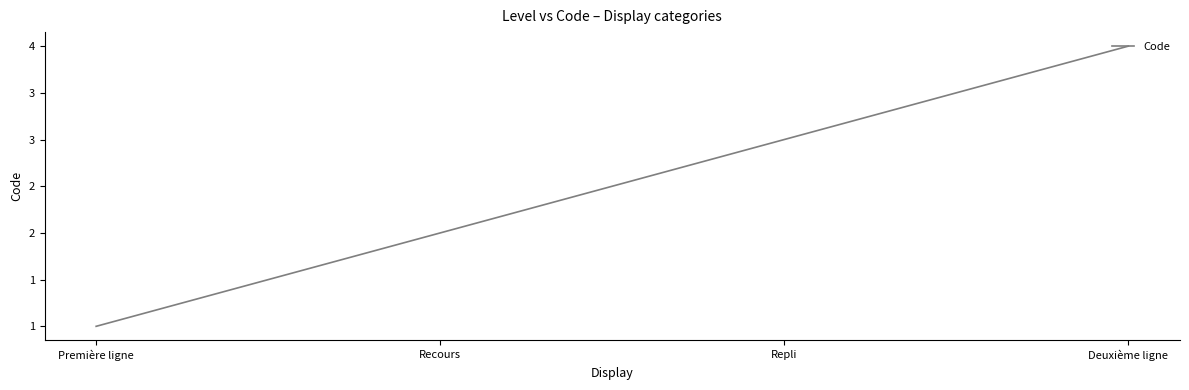

Is this an area chart (filled region under the line)?

No